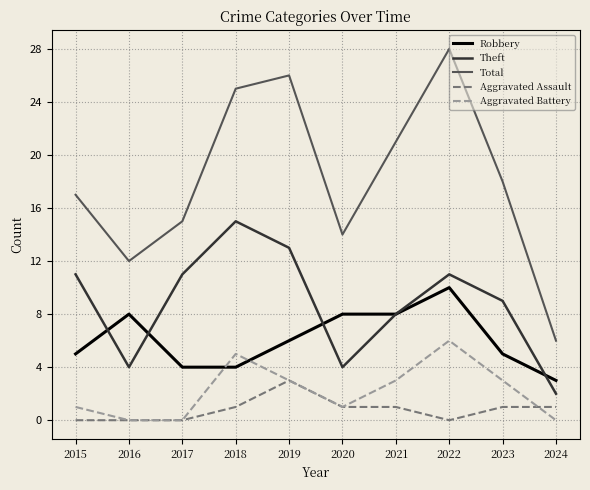

What is the approximate value of Aggravated Battery at 2021?

3